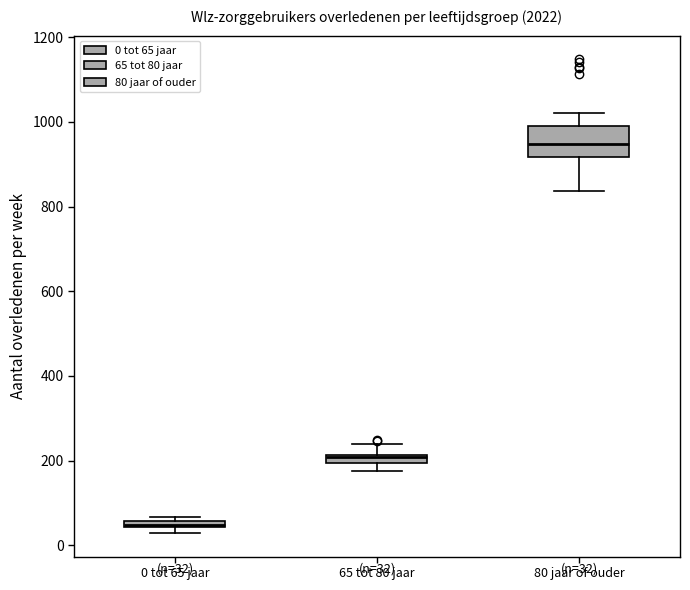

Which box's median line is the lowest?

0 tot 65 jaar